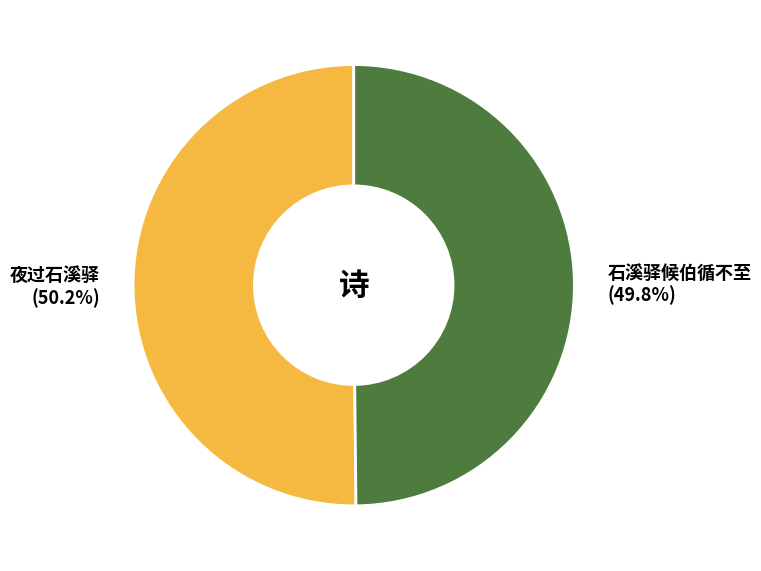

What portion of the pie excludes 夜过石溪驿?

49.8%